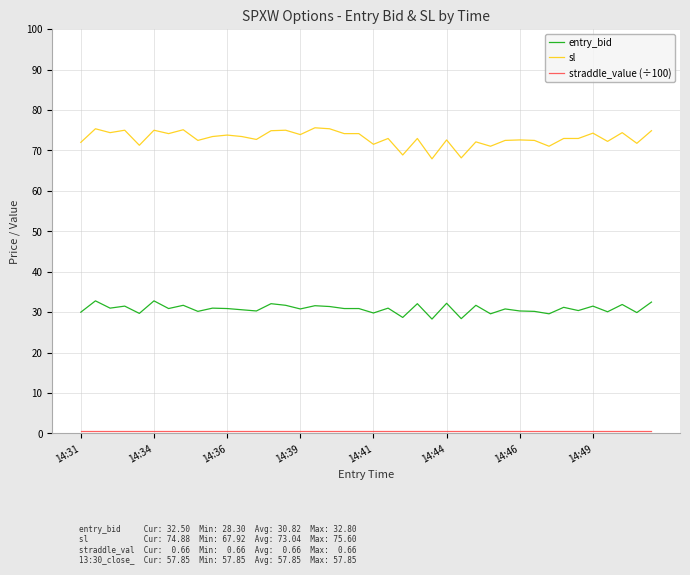

True or false: entry_bid and sl intersect in this chart.

False